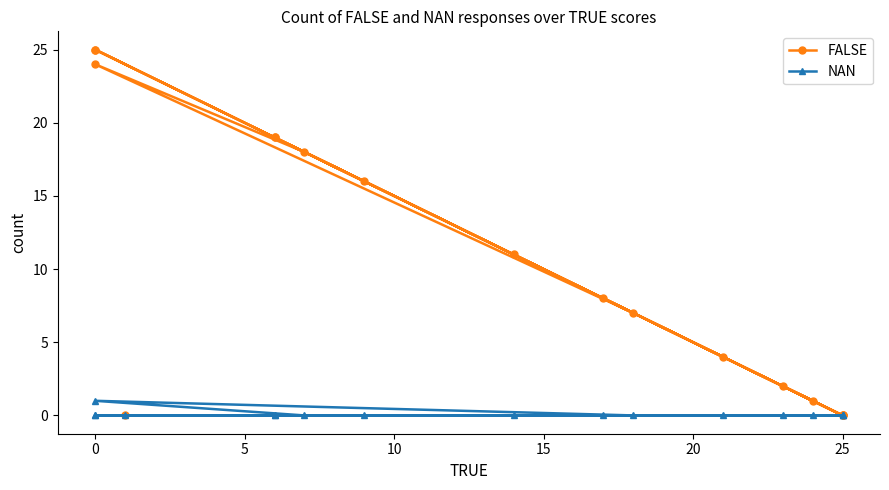

What is the difference between the maximum and minimum values in the NAN series?

1